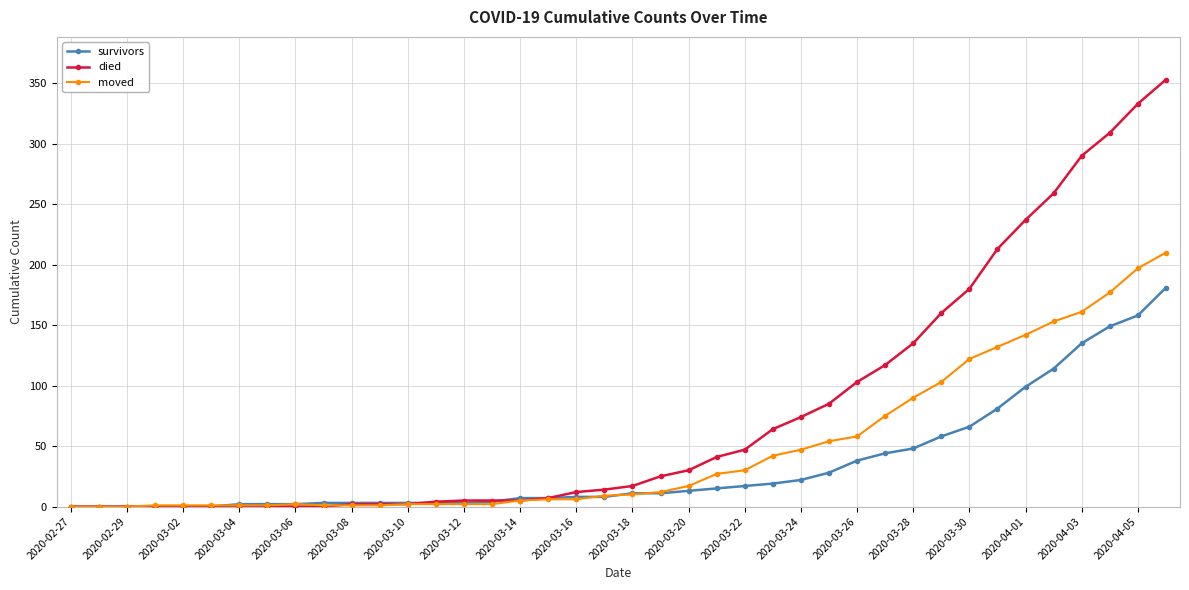

Which series has the largest range (max minus min)?

died